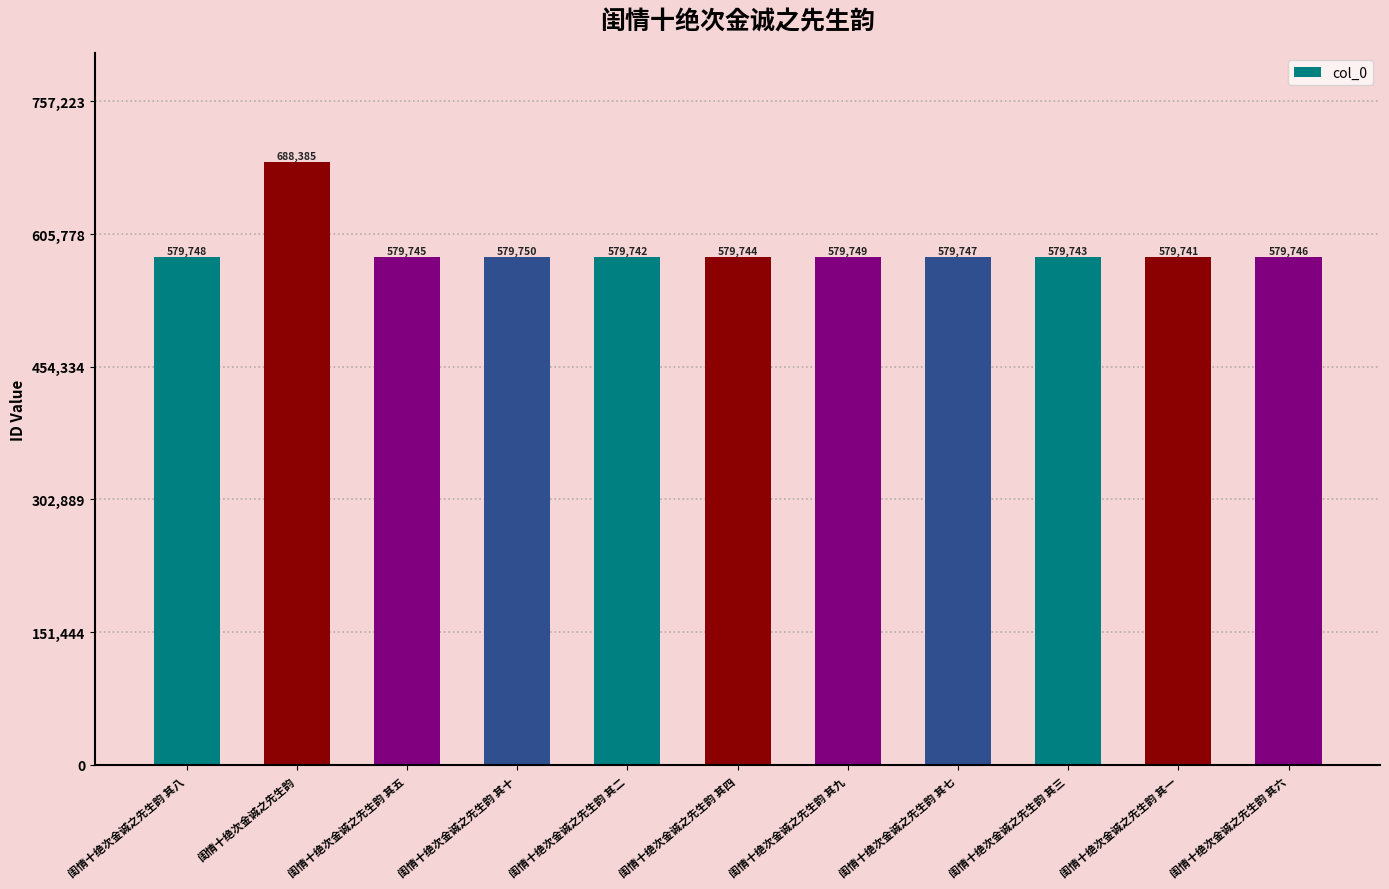

Rank the categories by value from lowest to highest.

闺情十绝次金诚之先生韵 其一, 闺情十绝次金诚之先生韵 其二, 闺情十绝次金诚之先生韵 其三, 闺情十绝次金诚之先生韵 其四, 闺情十绝次金诚之先生韵 其五, 闺情十绝次金诚之先生韵 其六, 闺情十绝次金诚之先生韵 其七, 闺情十绝次金诚之先生韵 其八, 闺情十绝次金诚之先生韵 其九, 闺情十绝次金诚之先生韵 其十, 闺情十绝次金诚之先生韵